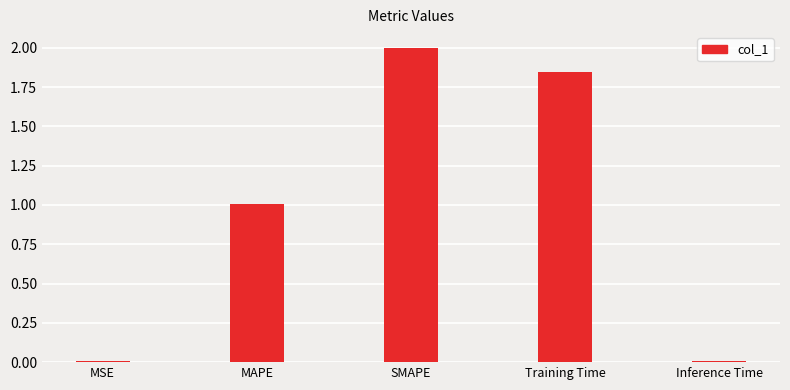

How many values exceed 1?

3